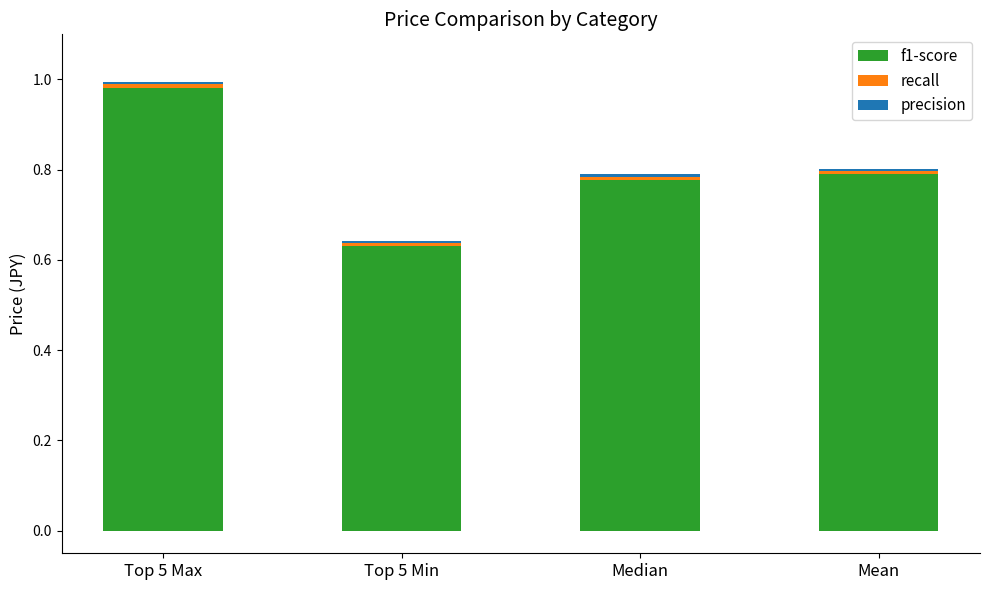

True or false: f1-score has a value of 0.3 at Top 5 Max.

False